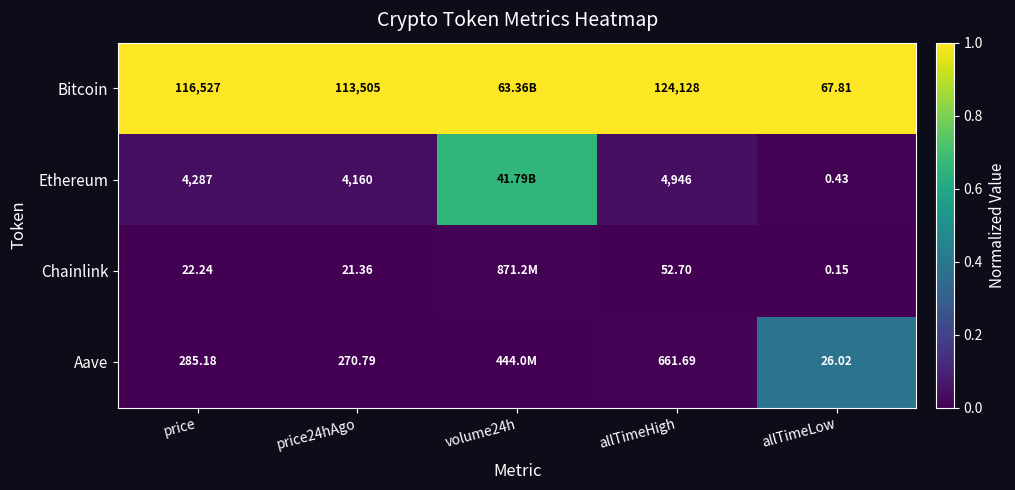

True or false: Chainlink has a value of -0.0 at price24hAgo.

False